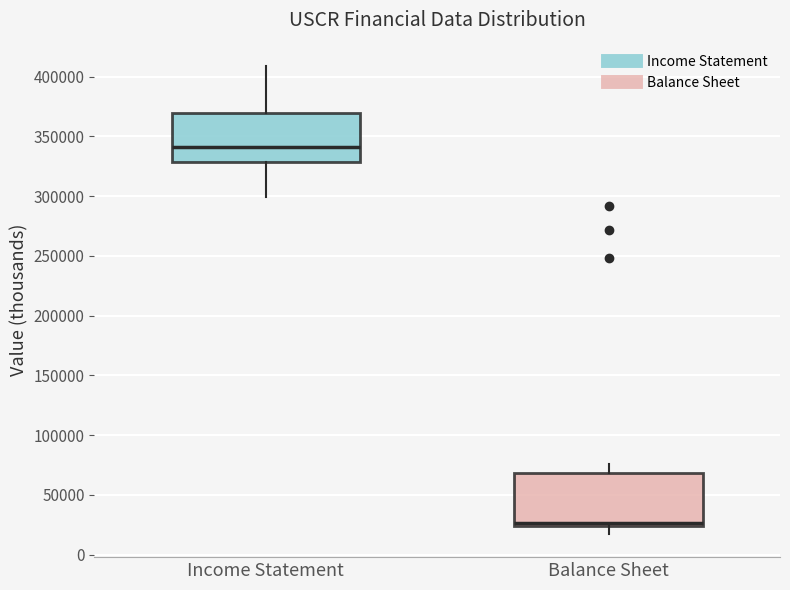

Where is the lower edge of the box for Income Statement on the y-axis? The values are not printed on the chart, so give them approximately, as read against the axis.

330000